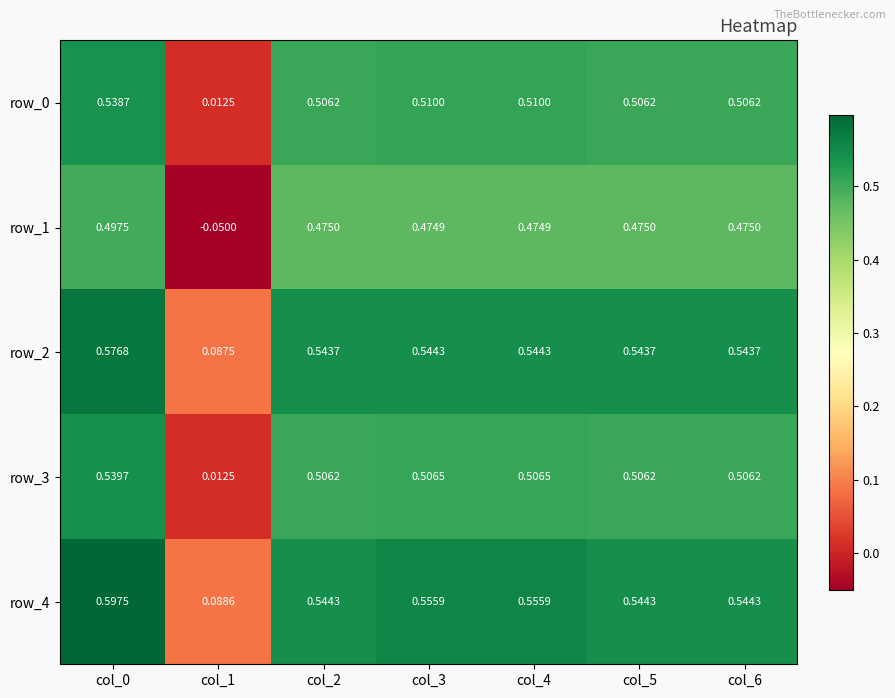

Is the value of row_2 at col_2 greater than the value of row_3 at col_4?

Yes